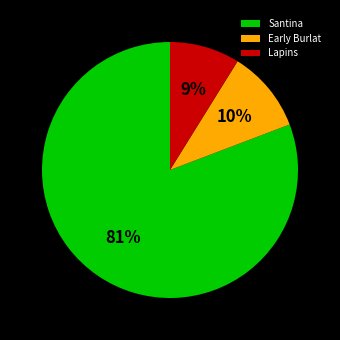

Does Santina represent more than half of the total?

Yes